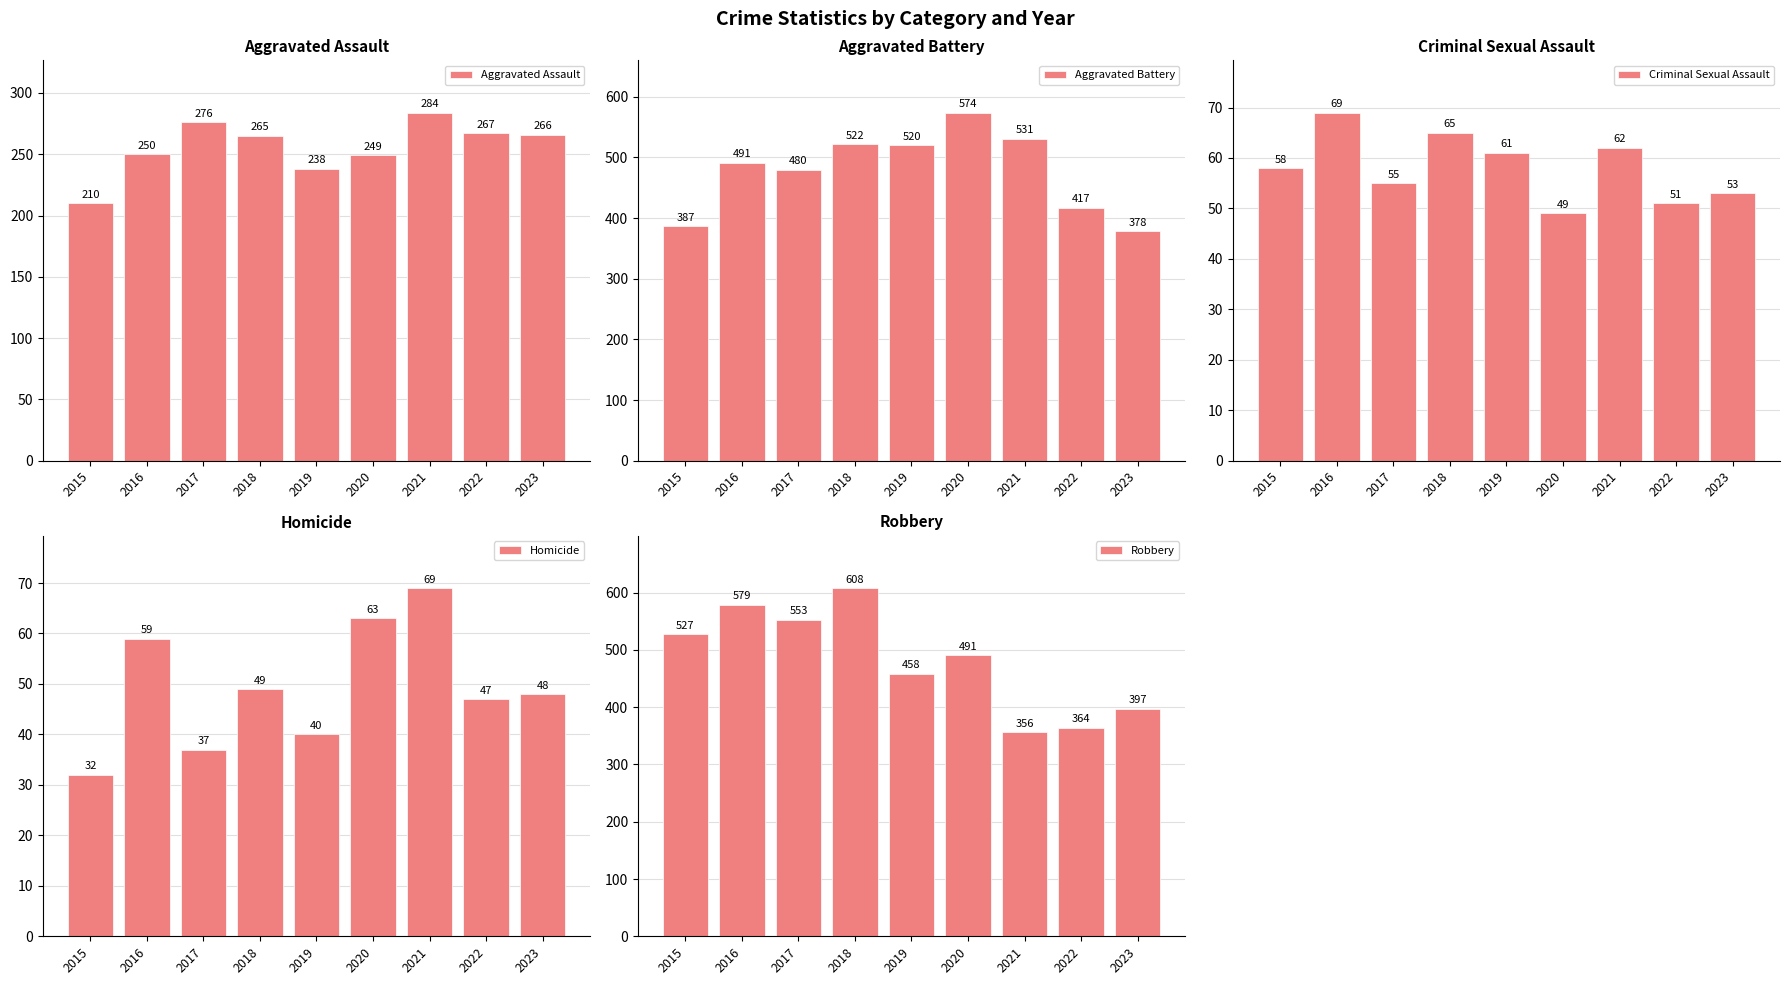

Between 2015 and 2018, which series saw the biggest shift?

Aggravated Battery